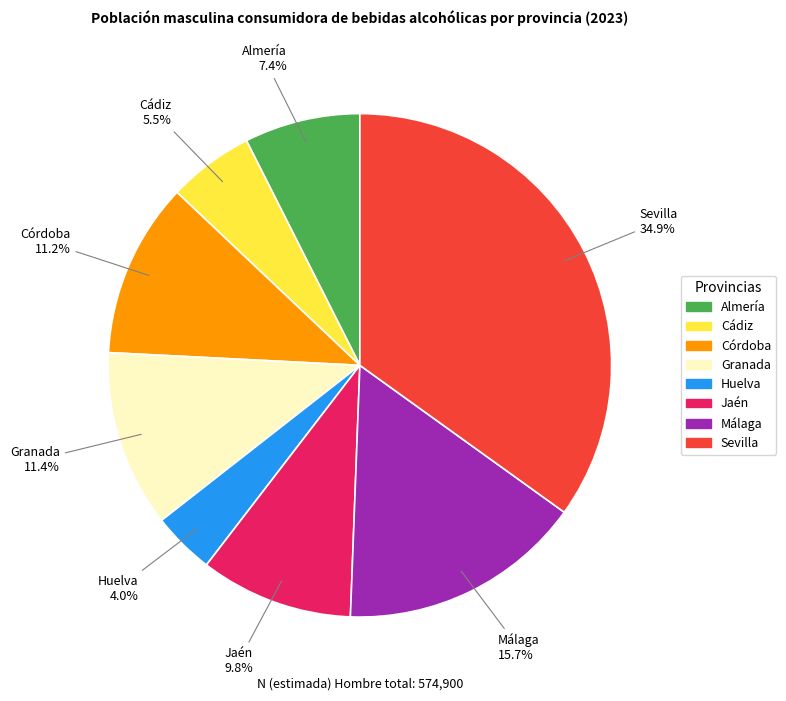

Do Cádiz and Huelva together represent more than half of the pie?

No